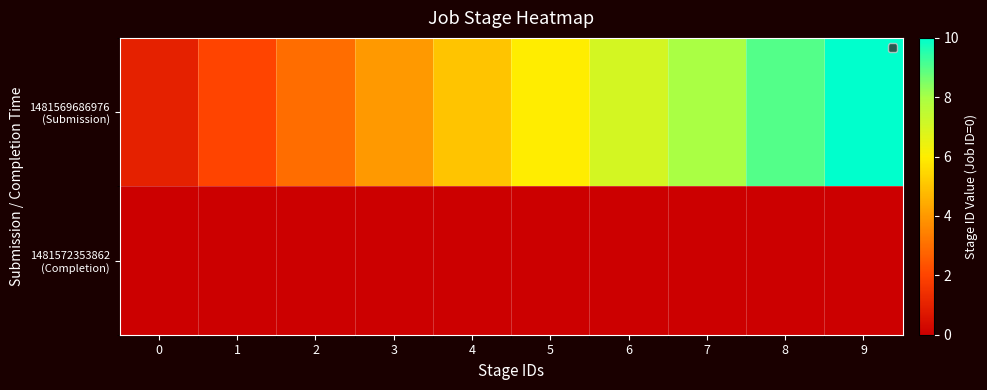

What is the difference between the highest and lowest values at 6?

7